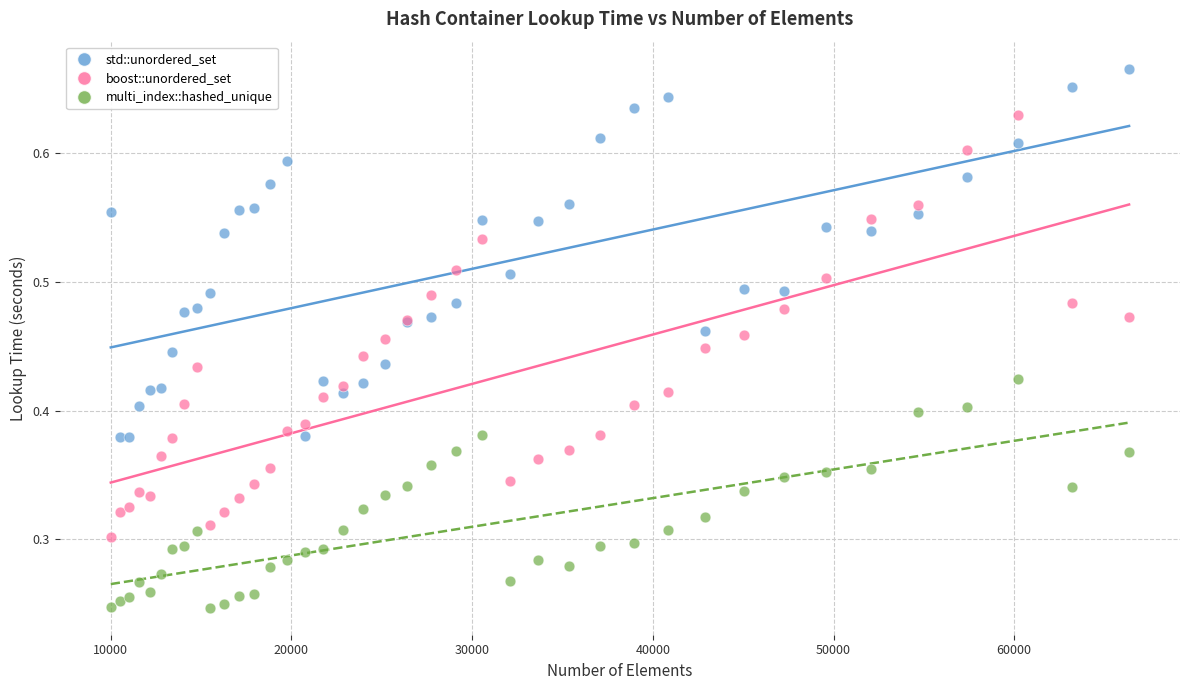

Which series reaches the minimum Y coordinate?

multi_index::hashed_unique